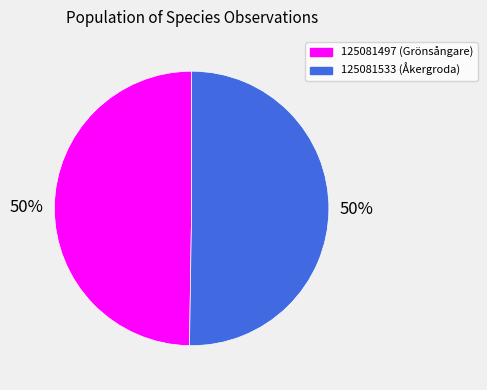

To the nearest percent, what percentage of the pie is 125081497?

50%